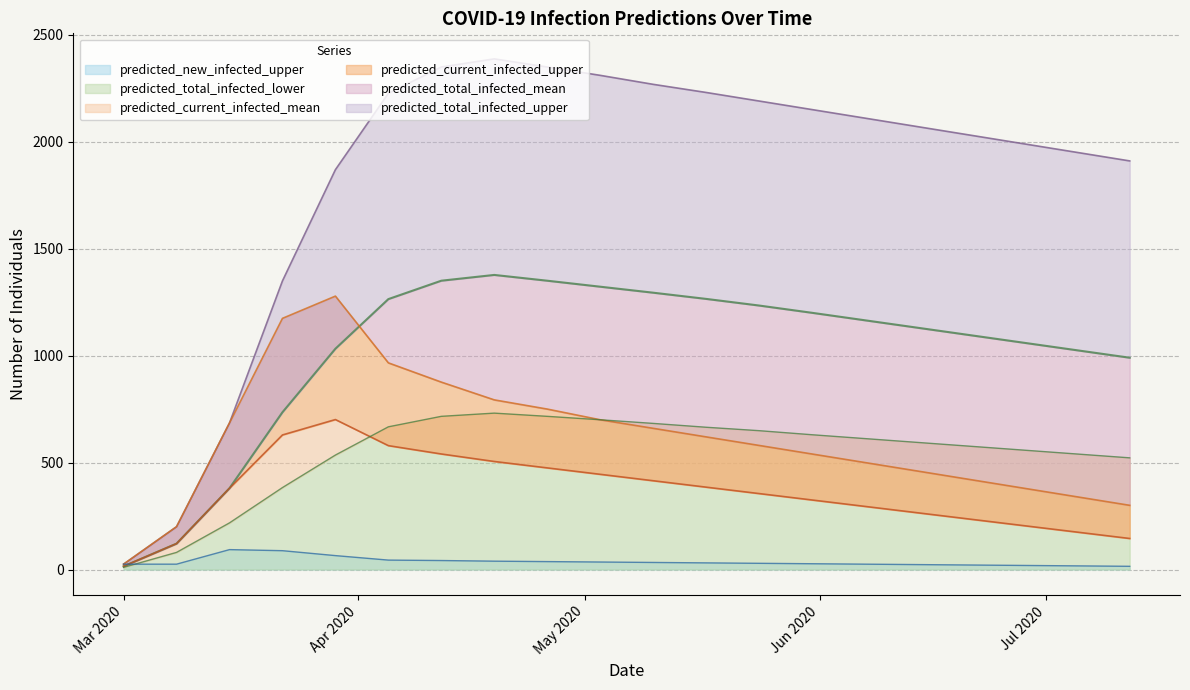

What is the maximum value for predicted_total_infected_lower?

731